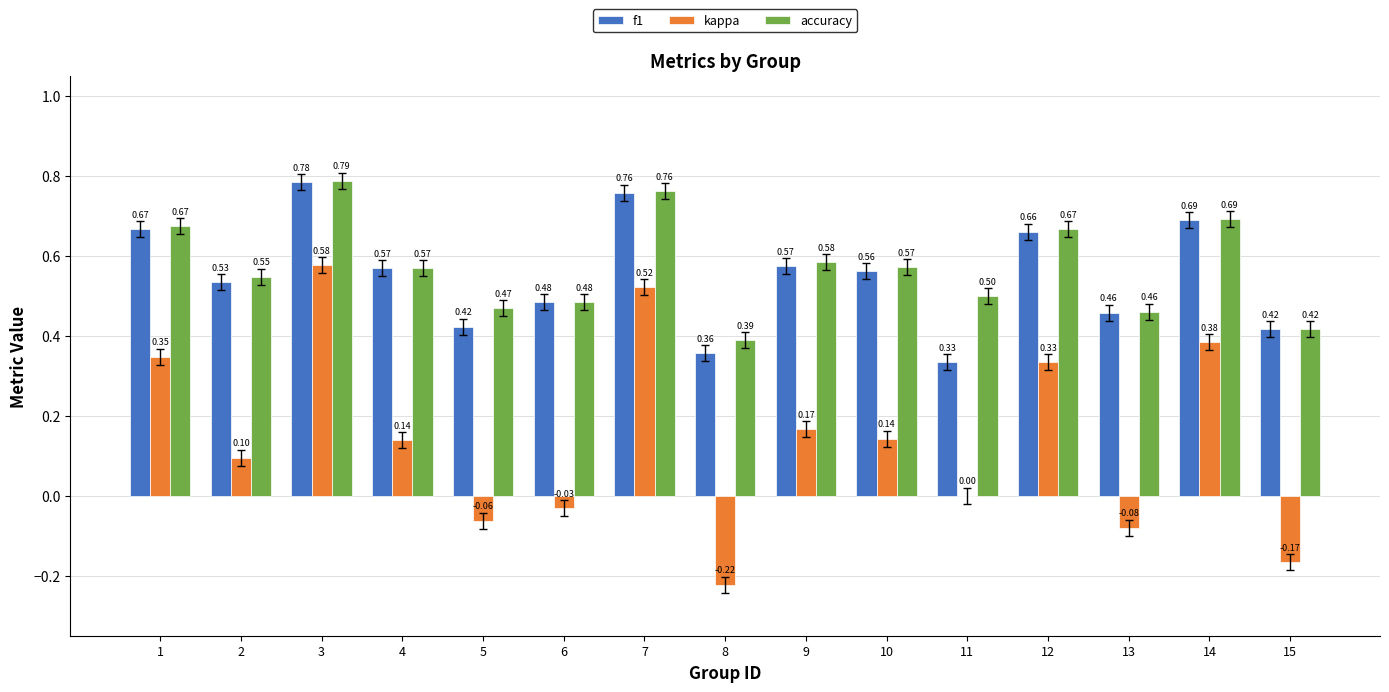

Which series changed the most between 4 and 5?

kappa